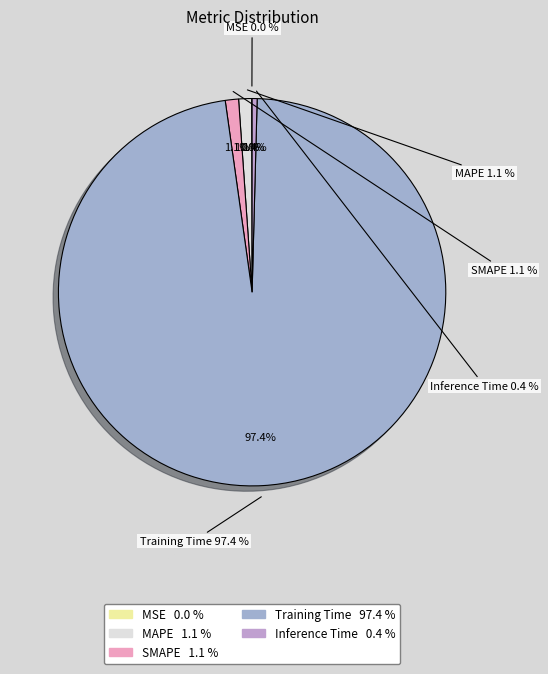

Rank the categories by value from lowest to highest.

MSE, Inference Time, MAPE, SMAPE, Training Time